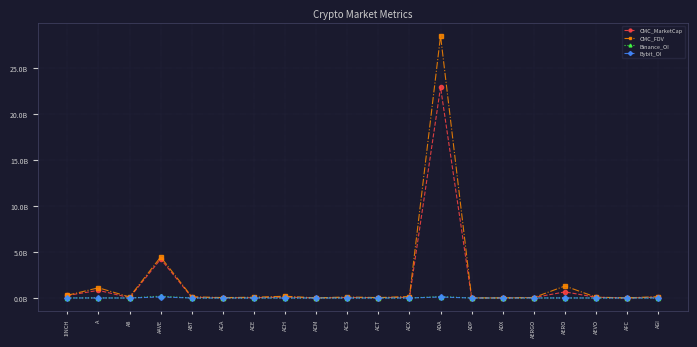

What are all the series names shown in the legend?

CMC_MarketCap, CMC_FDV, Binance_OI, Bybit_OI